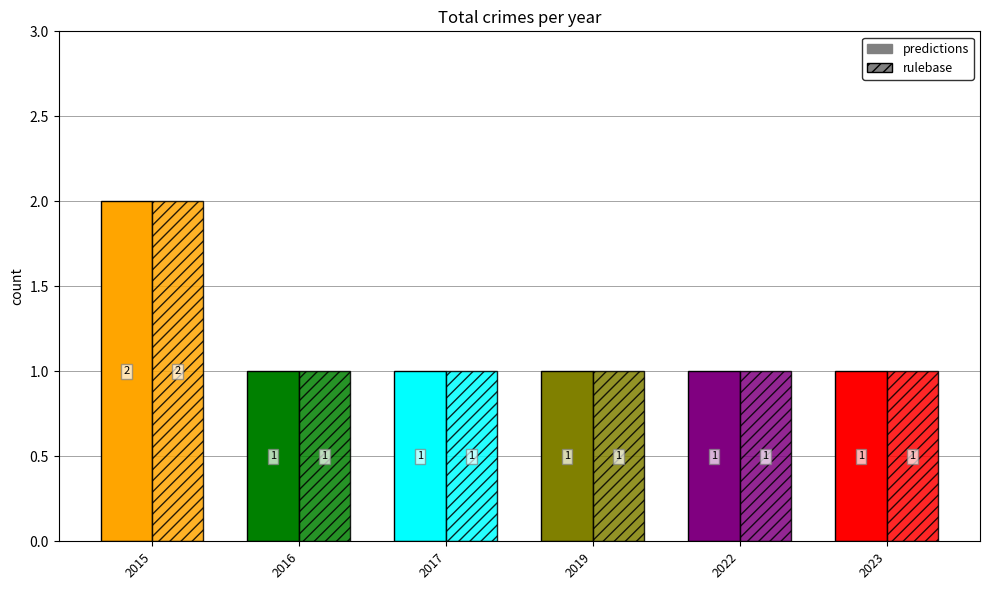

Count the rulebase values in the range 1 to 2.

6